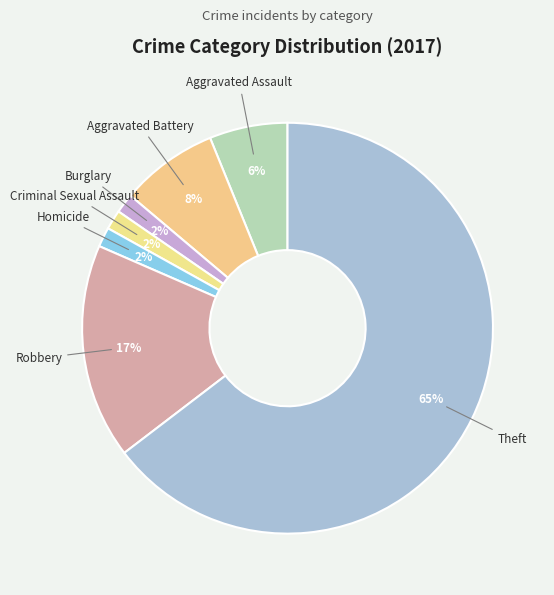

How many slices are in this pie chart?

7